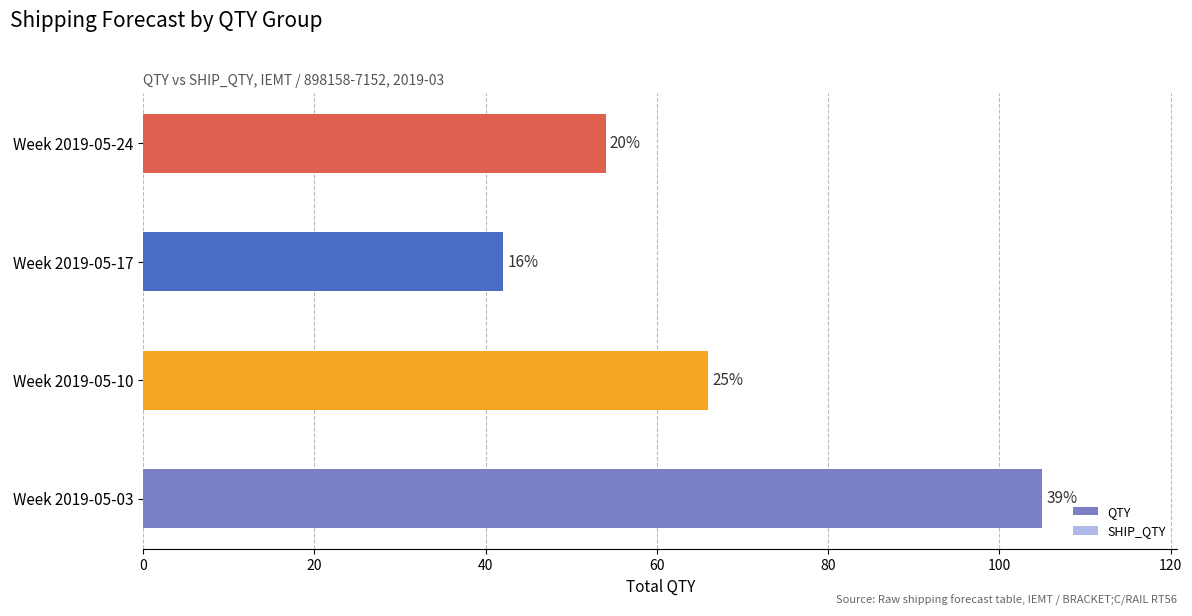

Are the bars horizontal?

Yes